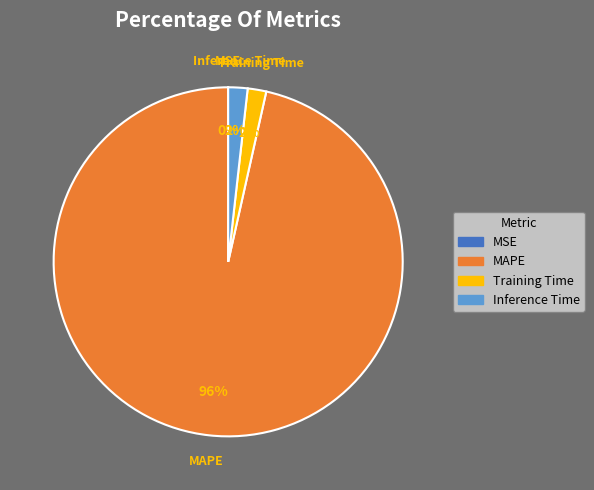

To the nearest percent, what is the difference between the largest and smallest slice percentages?

96%